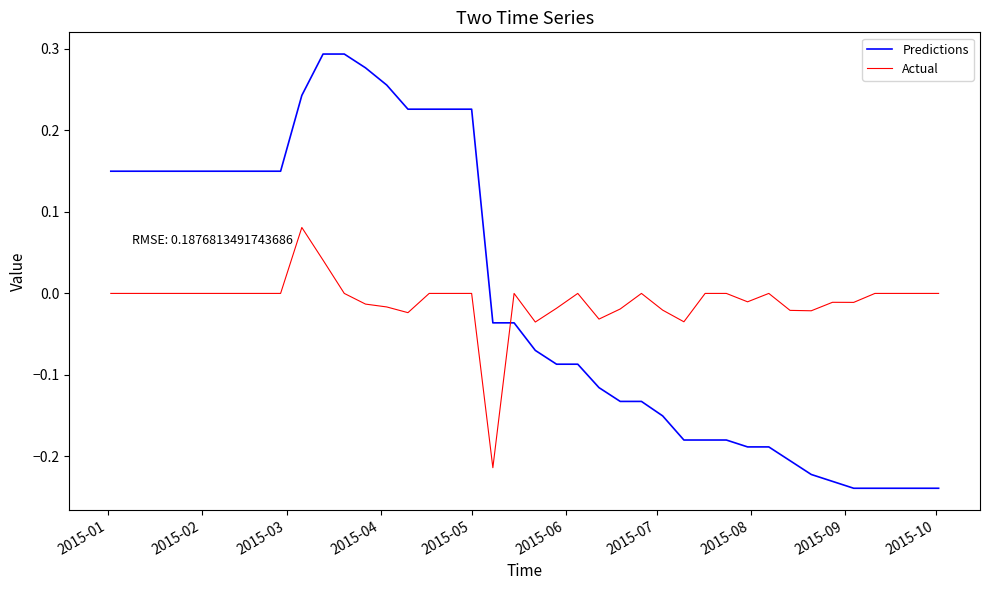

What is the sum of all Actual values?

-0.4